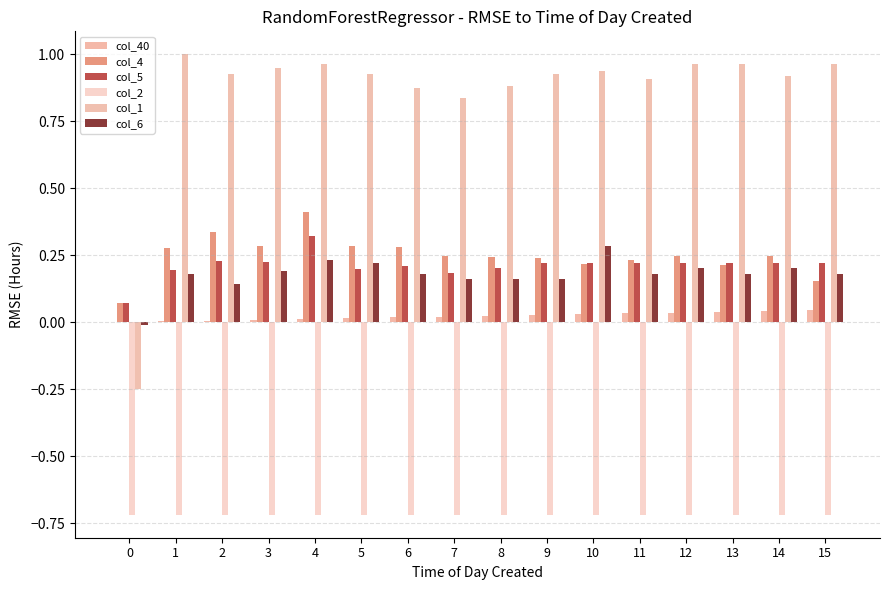

What is the difference between the maximum and second lowest values in the col_6 series?

0.1